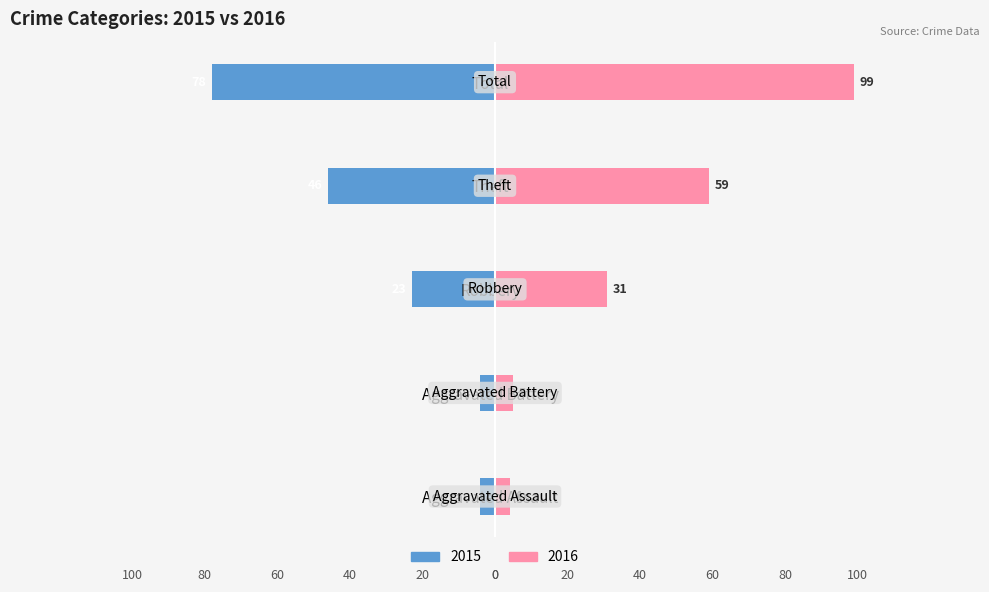

What value does the 2015 series have at Aggravated Assault?

4